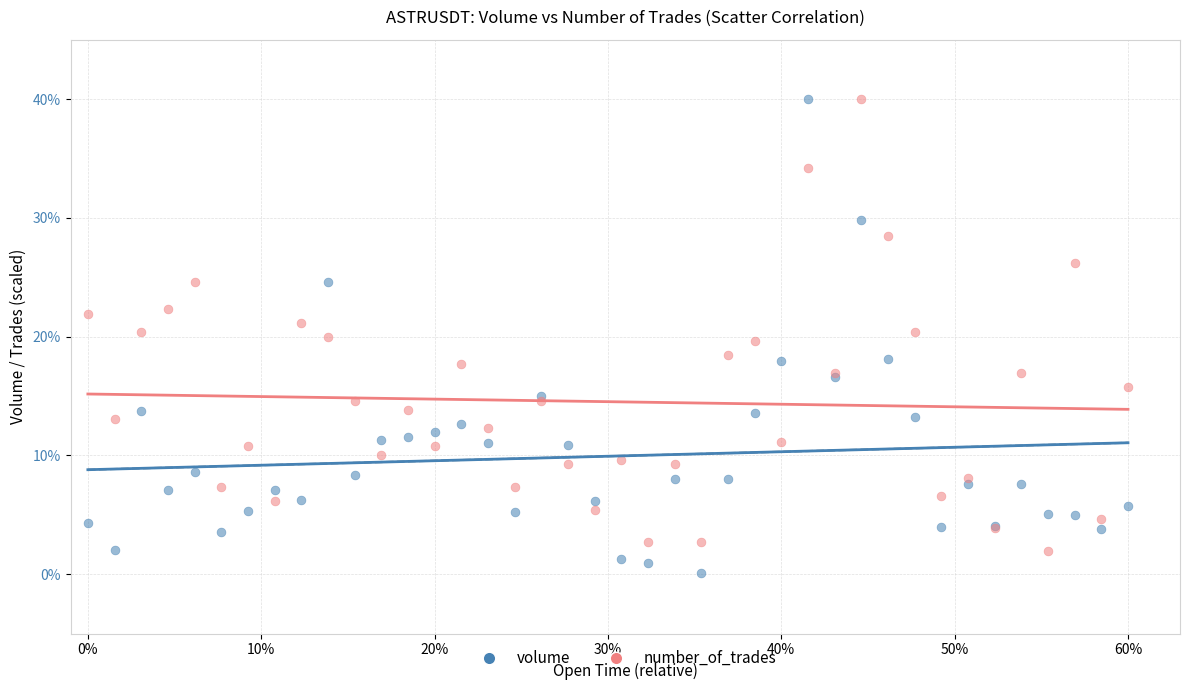

Which series has the largest Y range (max minus min)?

volume